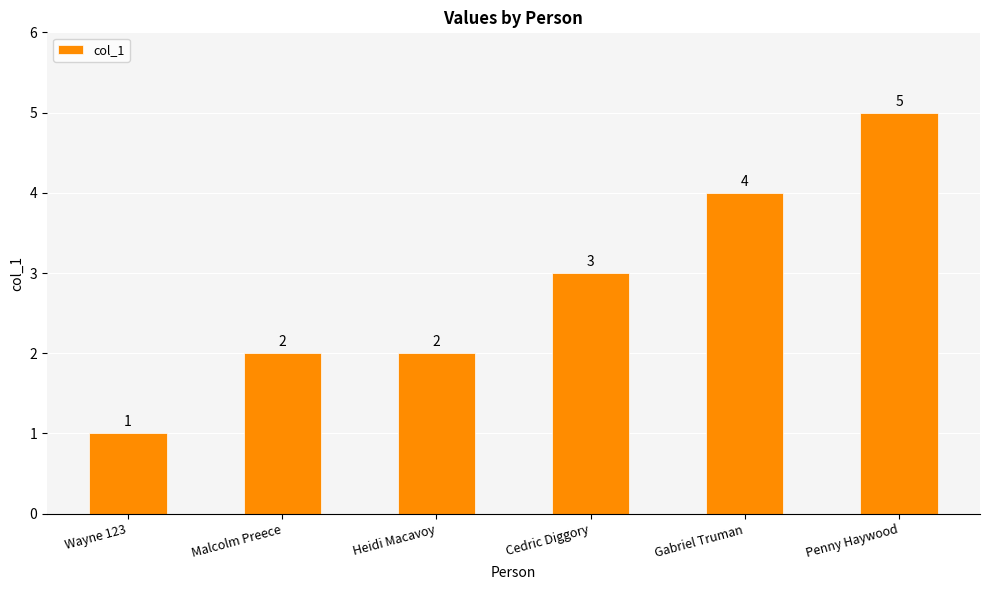

Is it true that the value at Malcolm Preece is 1?

False